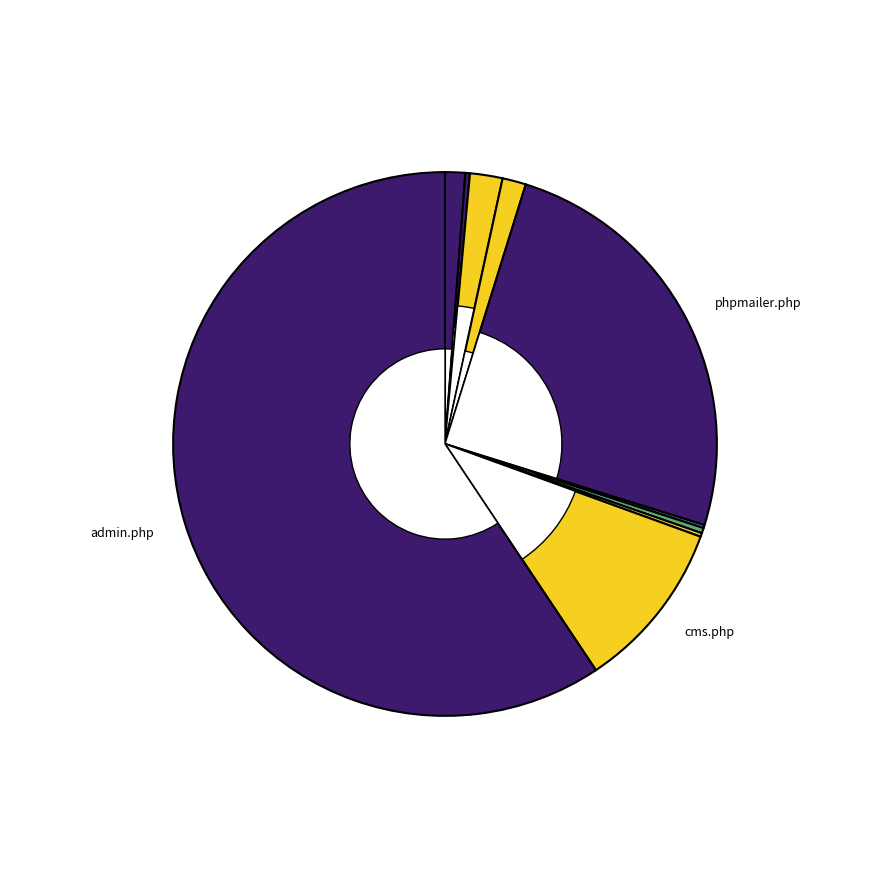

The edit.php (pages) slice represents 9% of the pie. True or false?

False